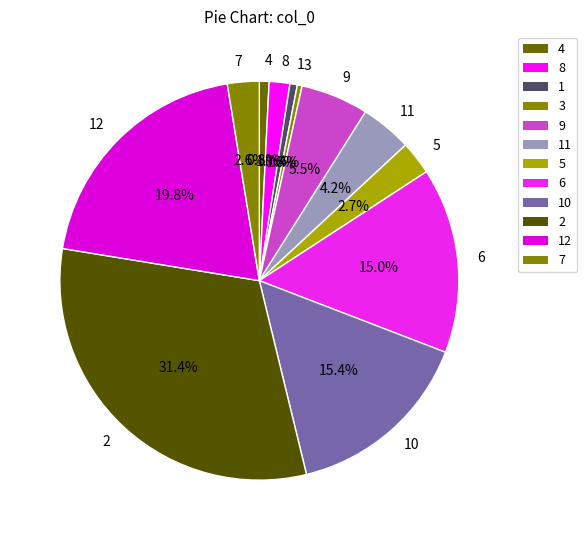

How many slices are in this pie chart?

12